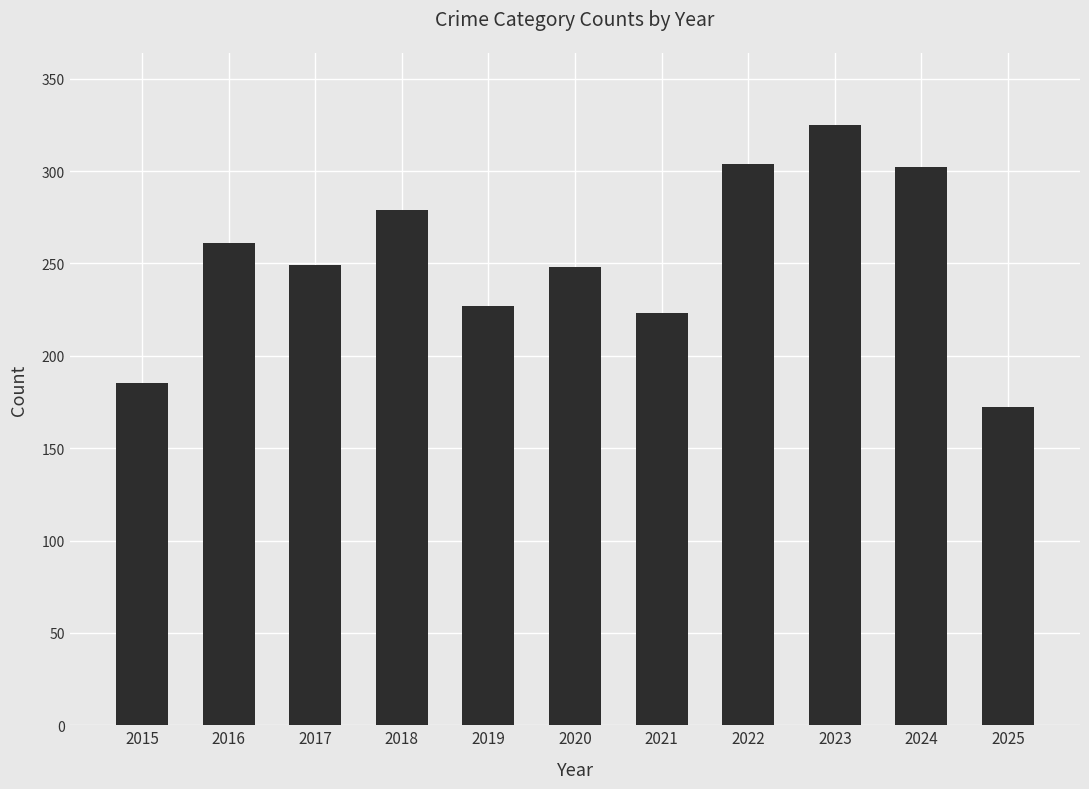

Does the chart contain stacked bars?

No